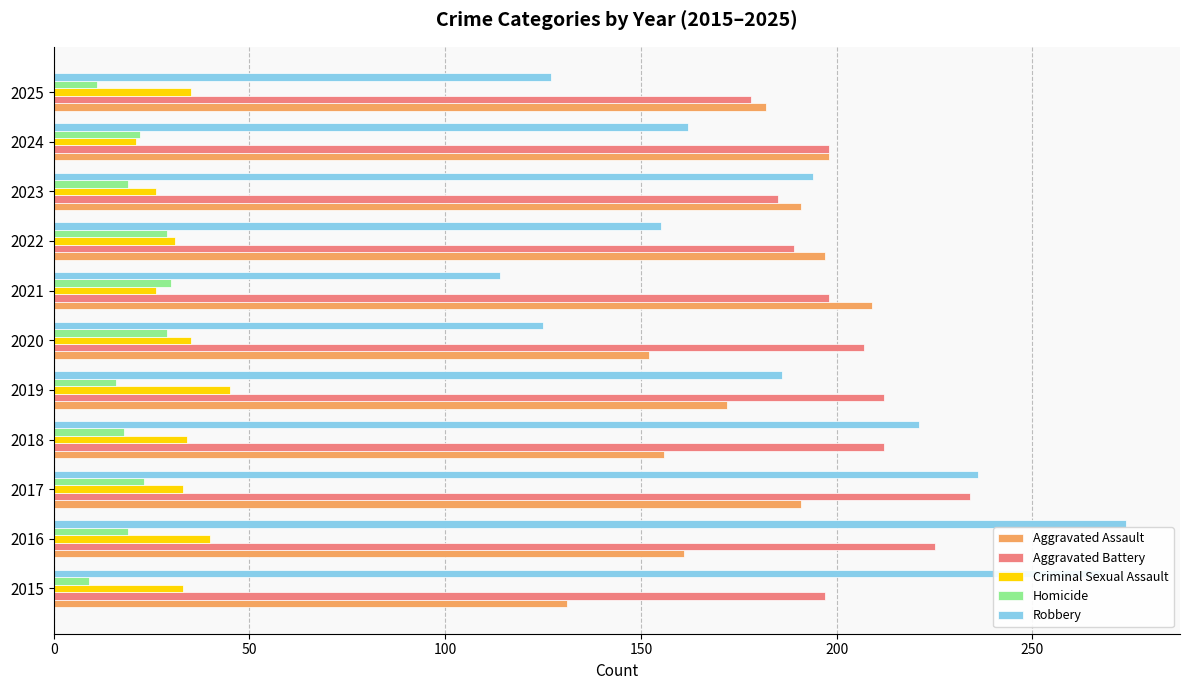

True or false: Aggravated Assault has a value of 161 at 2016.

True